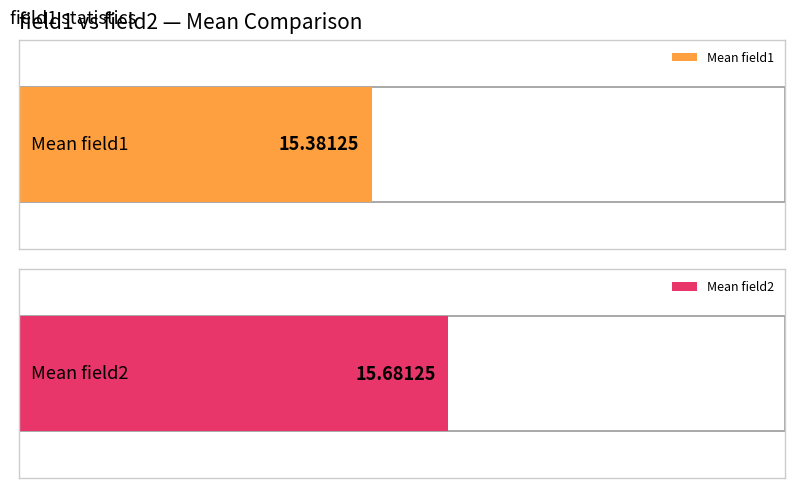

What is the average value of the field1 series?

15.4